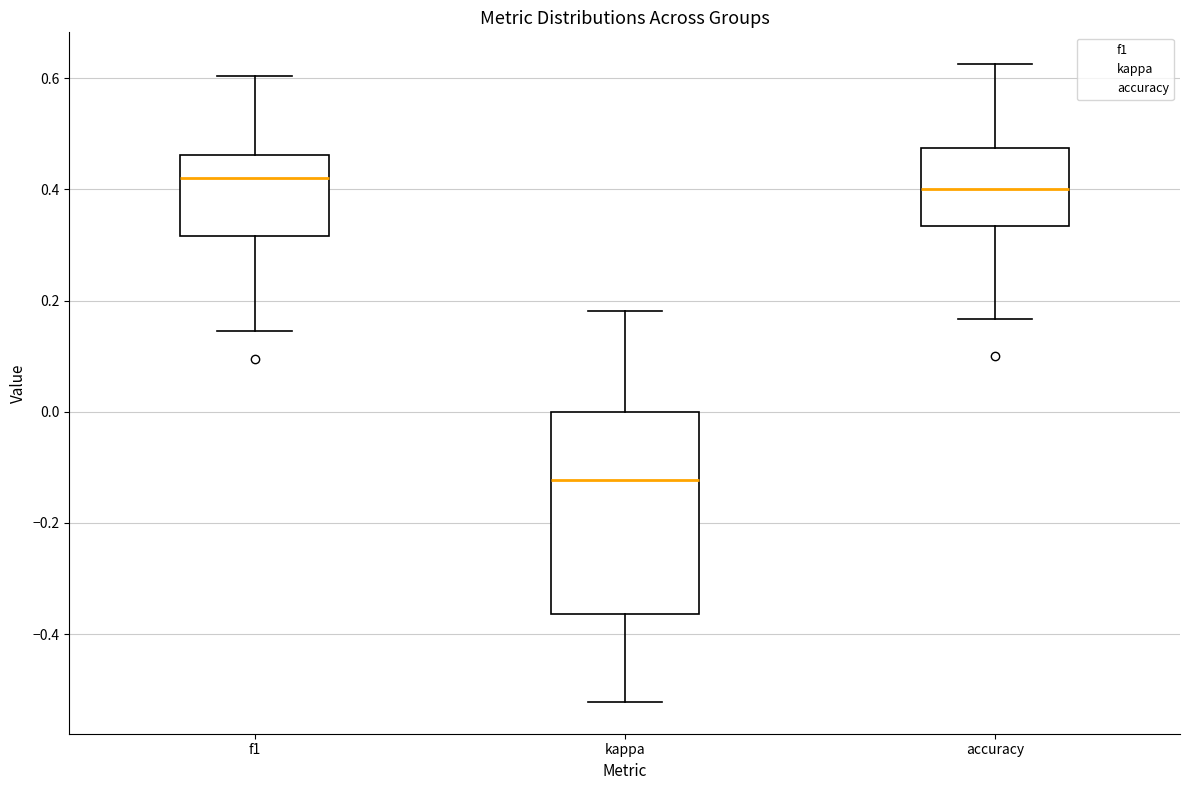

Which box has the lowest median line?

kappa